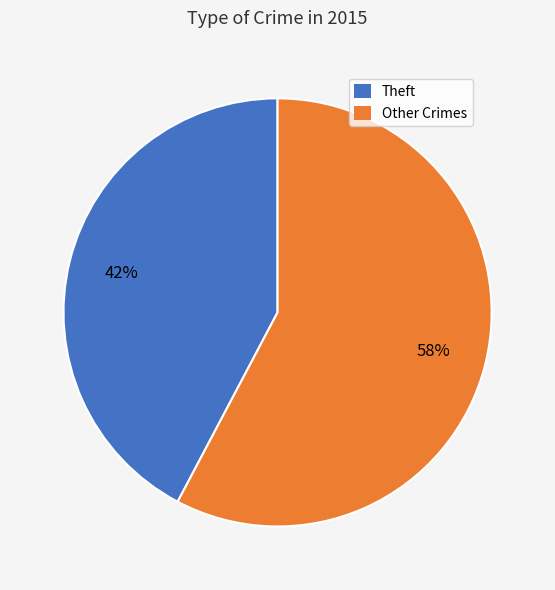

Does any single category account for the majority?

Yes